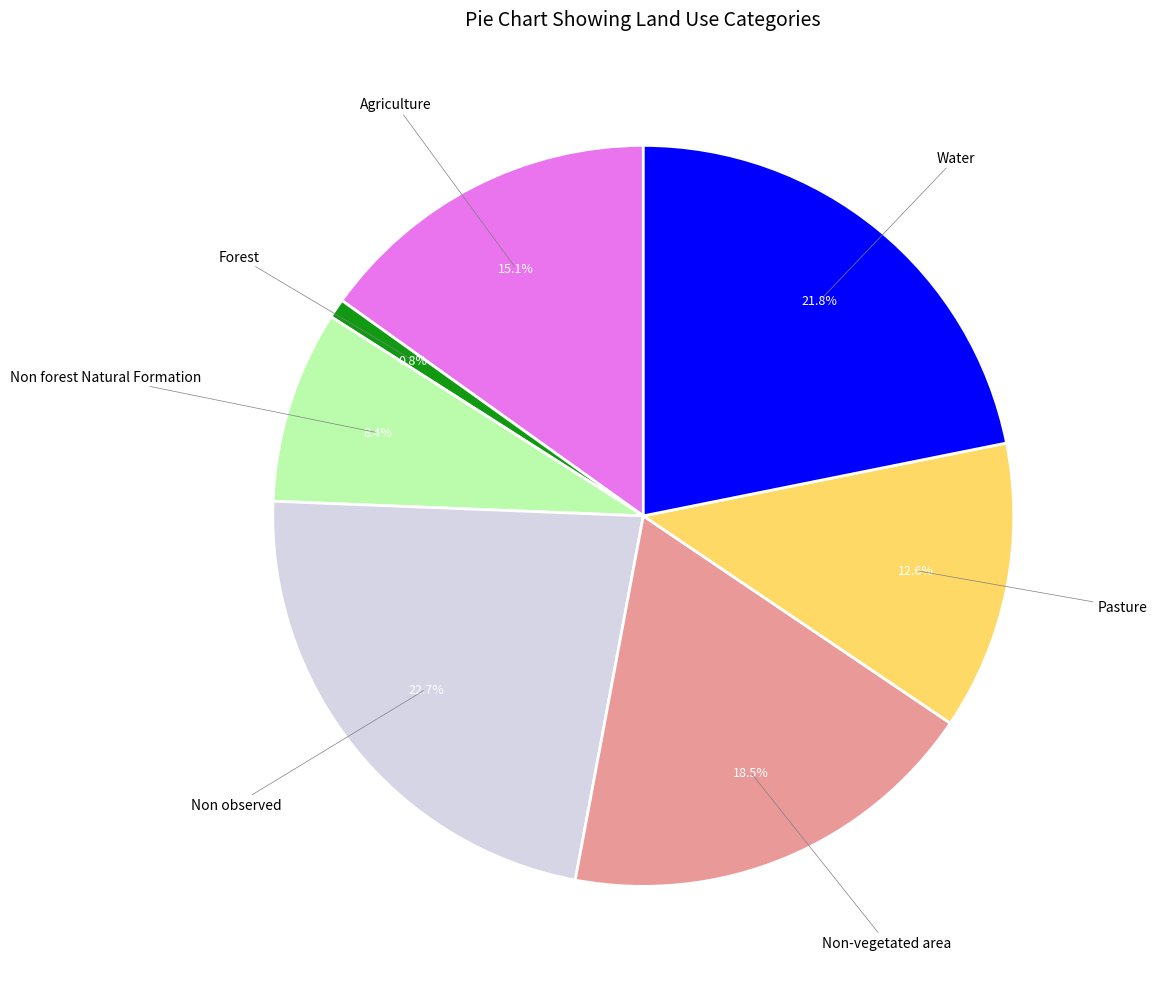

Is there a majority slice in this chart?

No